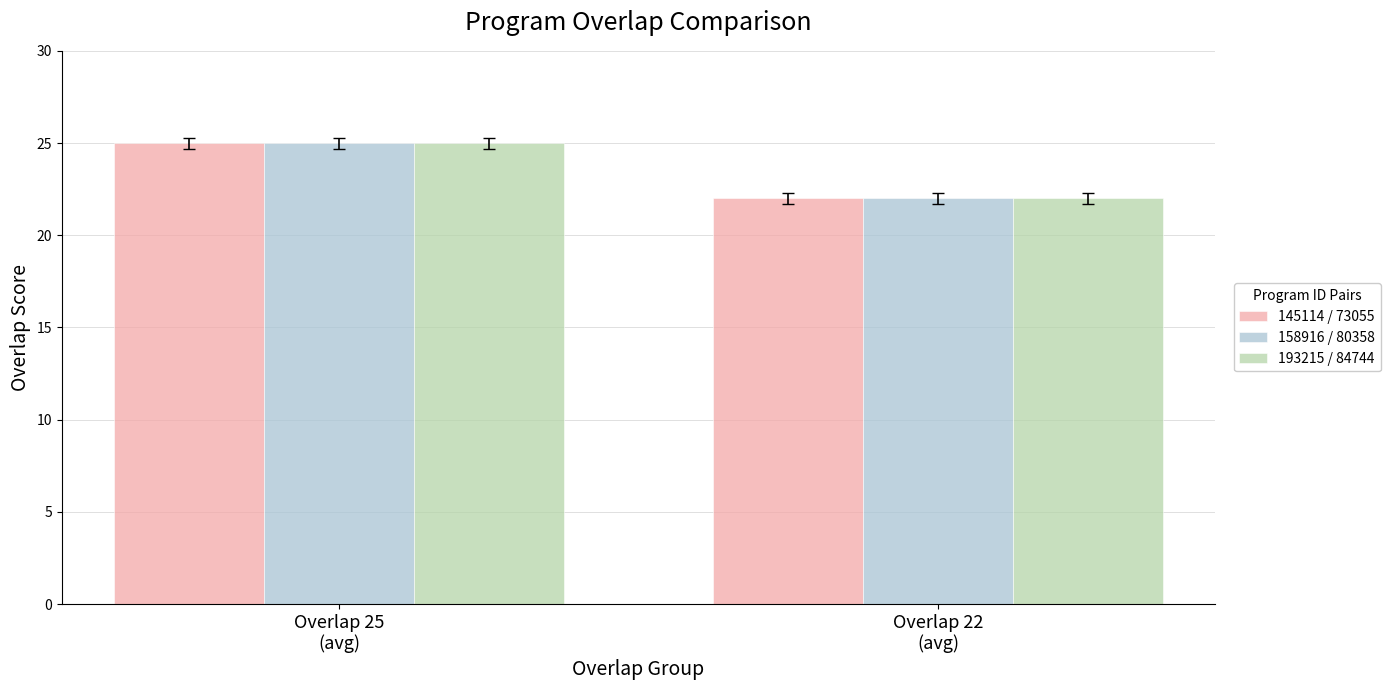

What is the label of the 2nd bar from the left?

Overlap 22
(avg)